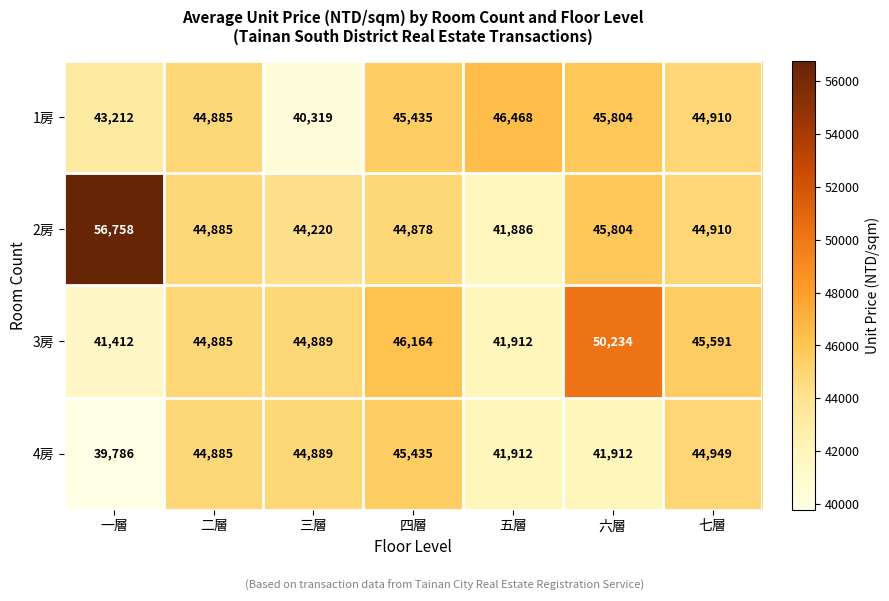

Reading right to left, transcribe all the data shown in this chart.

1房: 七層=44910	六層=45804	五層=46468	四層=45435	三層=40319	二層=44885	一層=43212
2房: 七層=44910	六層=45804	五層=41886	四層=44878	三層=44220	二層=44885	一層=56758
3房: 七層=45591	六層=50234	五層=41912	四層=46164	三層=44889	二層=44885	一層=41412
4房: 七層=44949	六層=41912	五層=41912	四層=45435	三層=44889	二層=44885	一層=39786